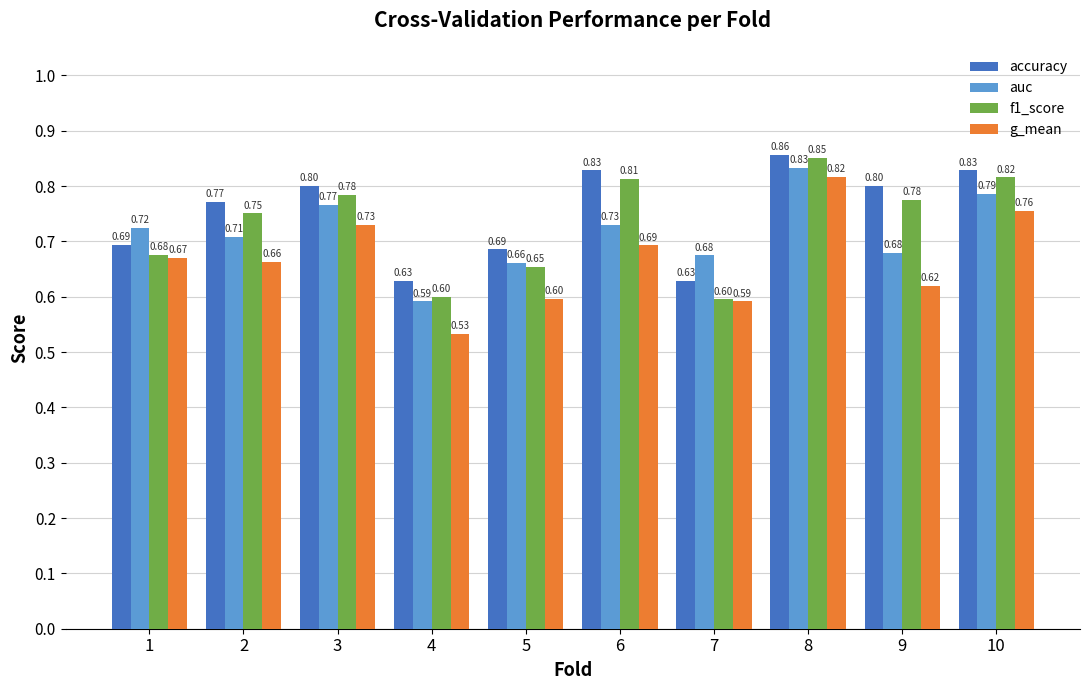

At which label does g_mean reach its peak?

8